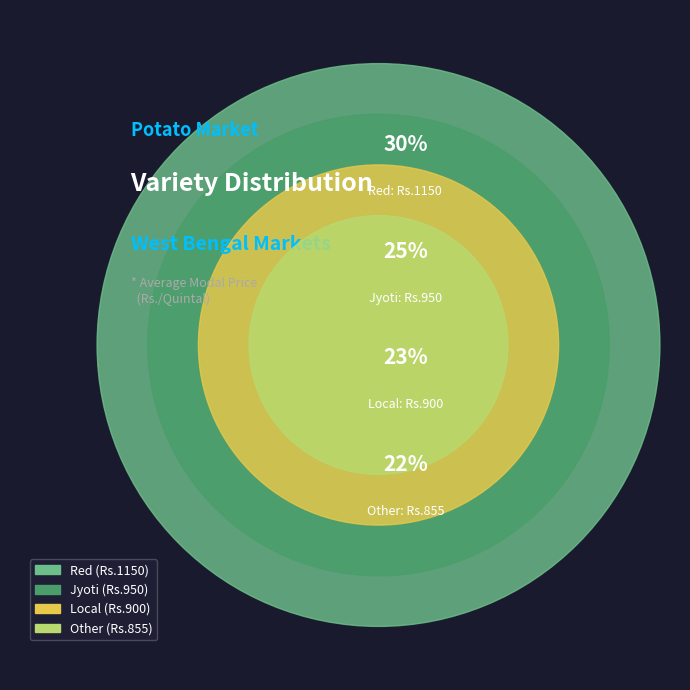

How many segments does this pie chart have?

4